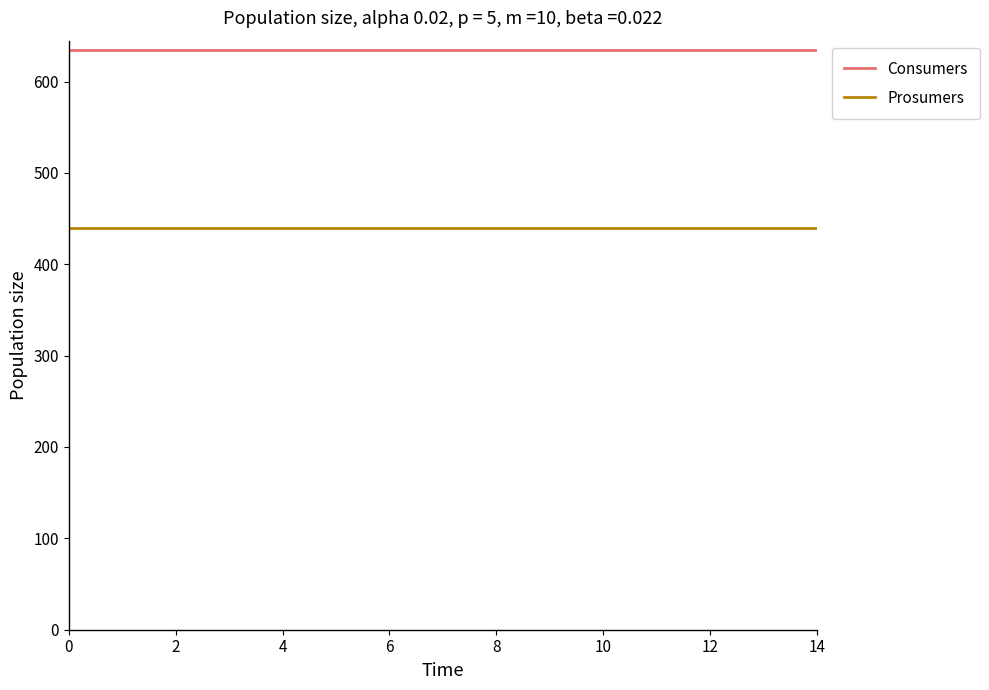

True or false: Prosumers and Consumers intersect in this chart.

False